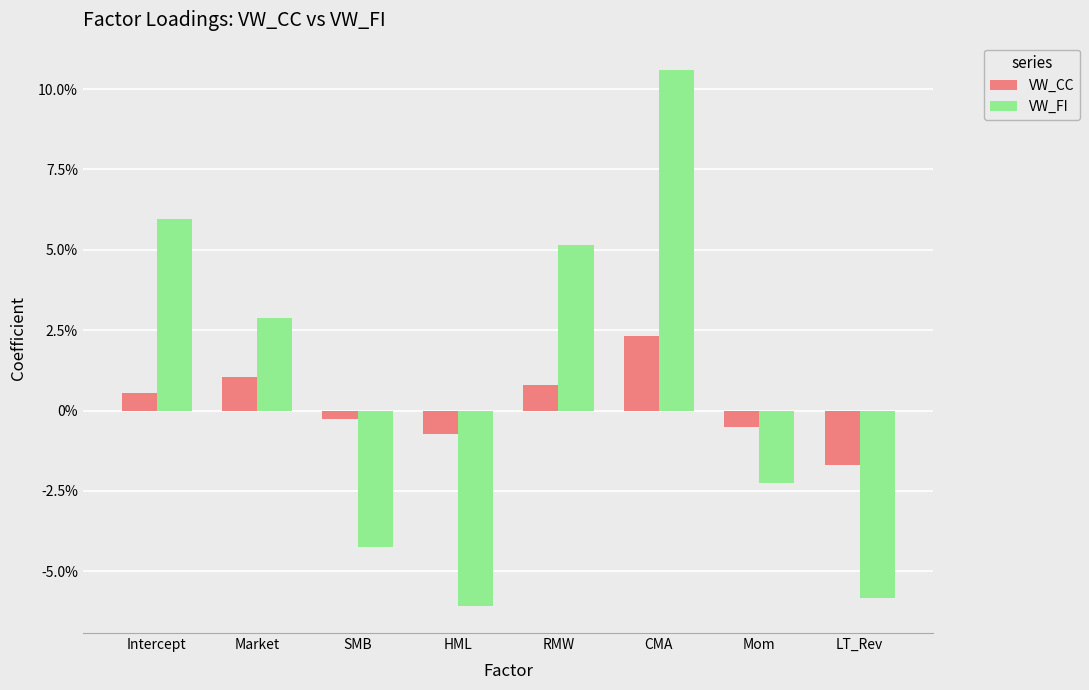

Which category has the highest value across all series?

CMA